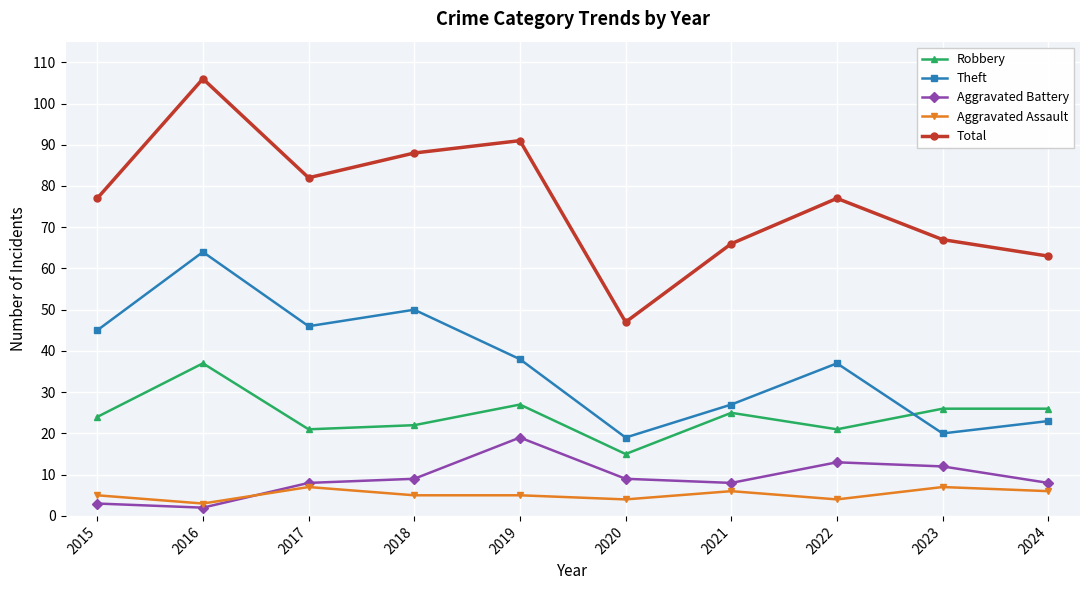

What is the approximate value of Total at 2016, to the nearest 10?

110